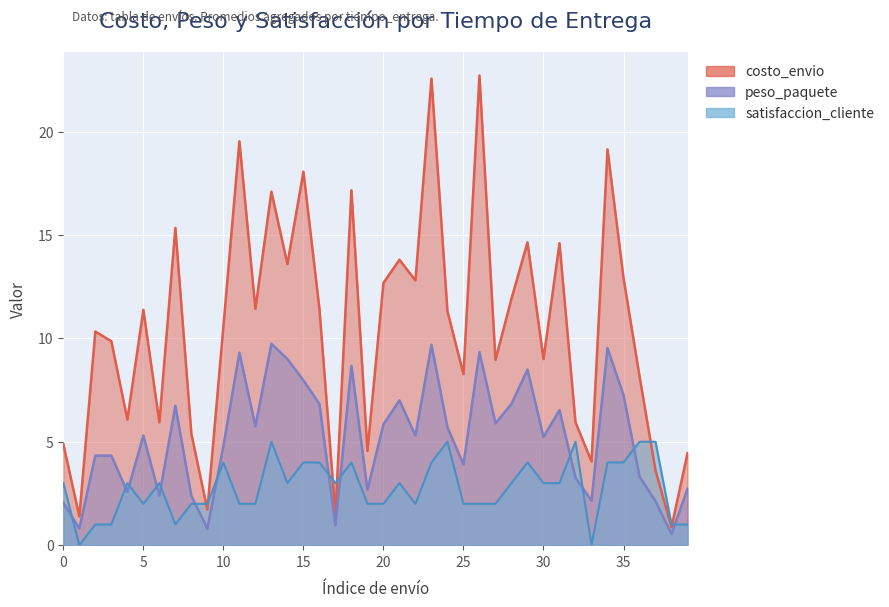

Which series changed the most between 17 and 33?

satisfaccion_cliente